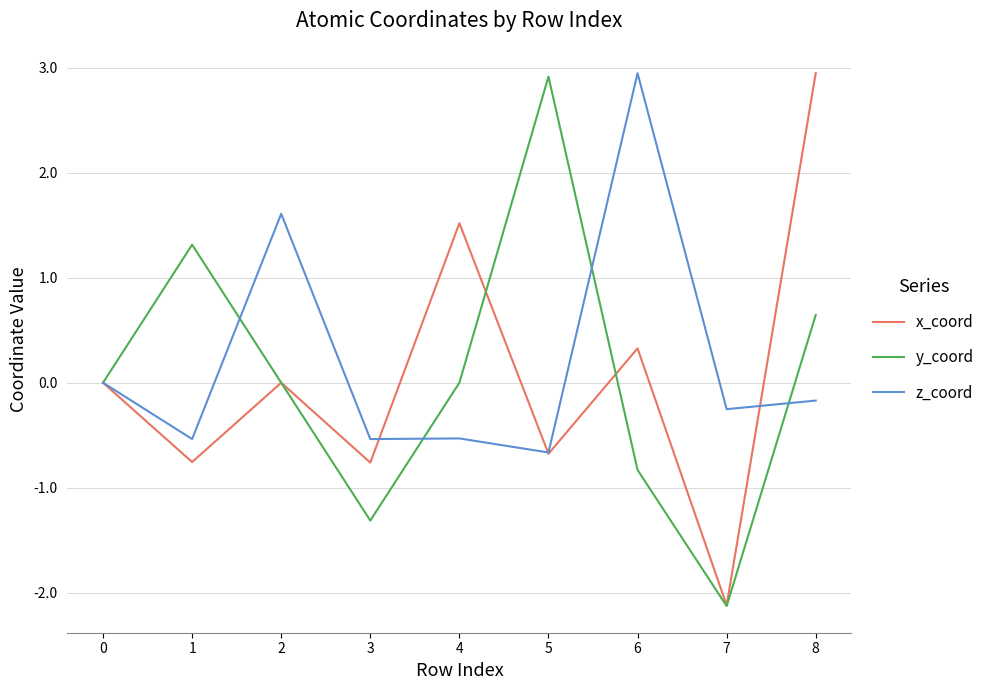

Between 0 and 3, which series saw the biggest shift?

y_coord